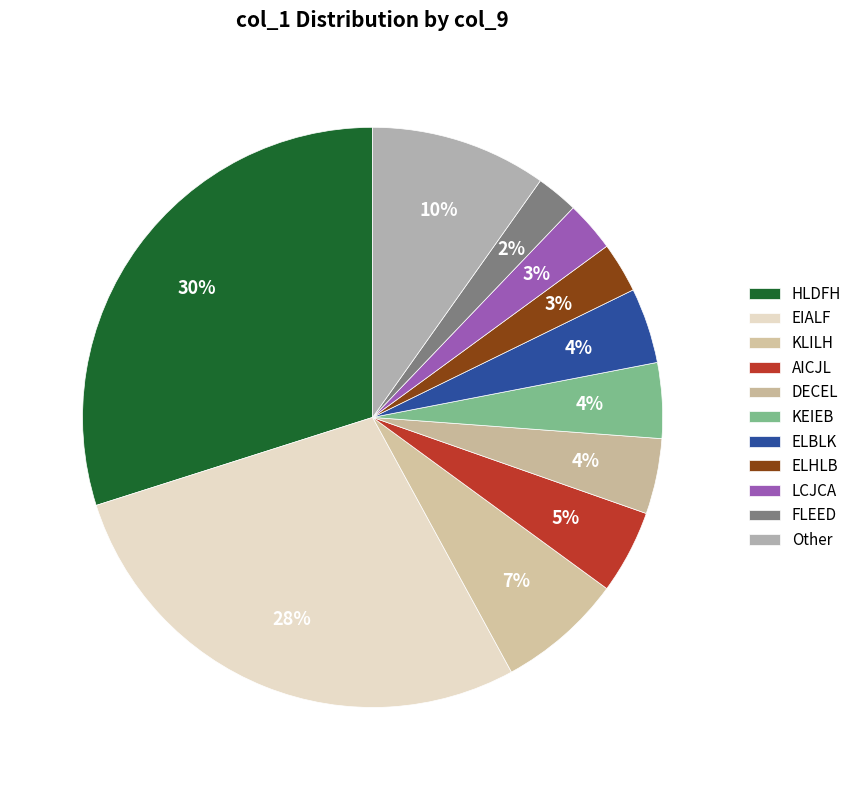

How many segments does this pie chart have?

11